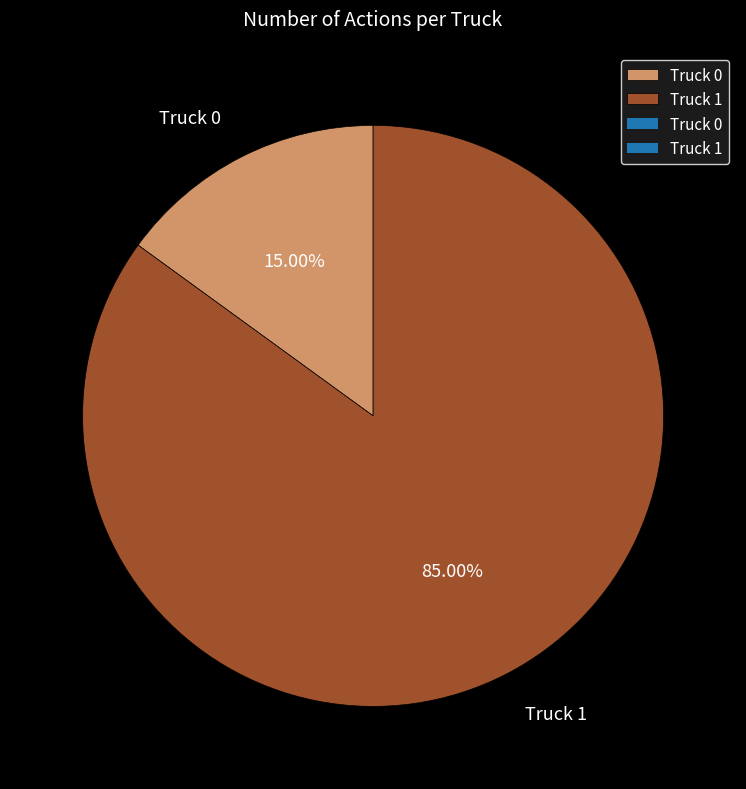

Which category accounts for the majority?

Truck 1